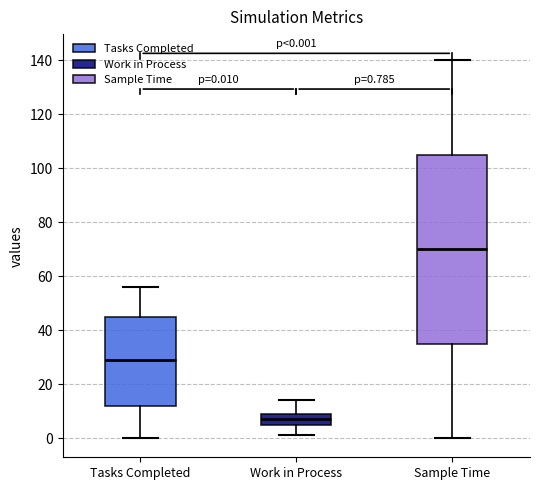

Which box has the lowest median line?

Work in Process